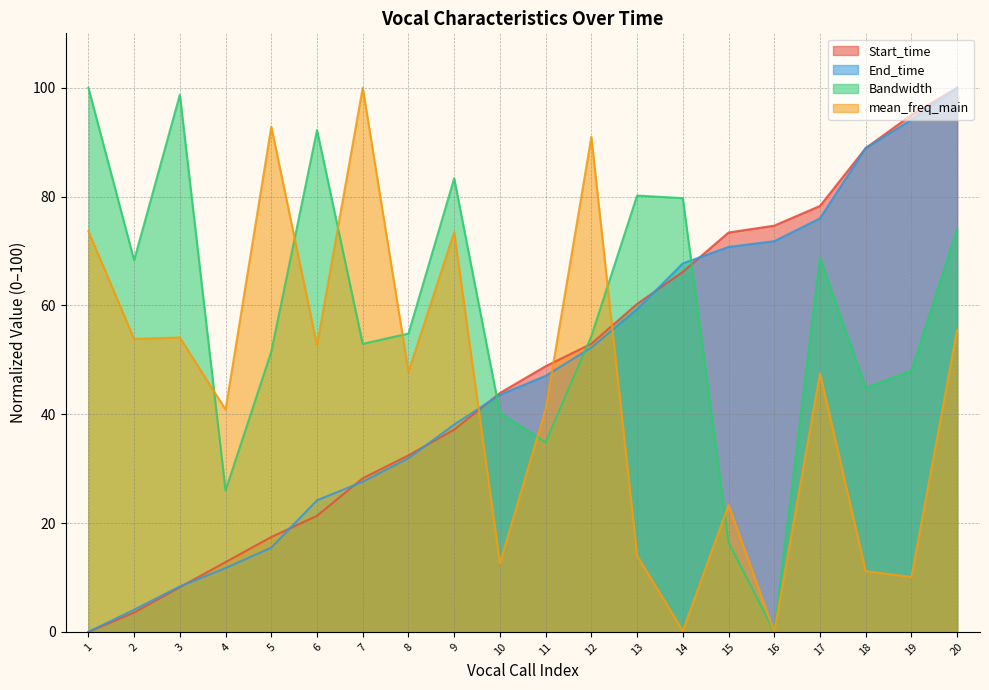

Reading left to right, transcribe all the data shown in this chart.

Start_time: 0.0	3.6	8.2	12.8	17.4	21.3	28.2	32.4	37.2	43.9	48.8	53.0	60.3	66.2	73.4	74.7	78.3	88.9	95.0	100.0
End_time: 0.0	4.1	8.4	11.7	15.5	24.2	27.6	31.9	38.1	43.6	47.0	52.3	59.3	67.7	70.7	71.8	76.0	88.9	94.1	100.0
Bandwidth: 100.0	68.3	98.7	26.0	51.5	92.2	52.9	54.8	83.4	40.3	34.9	54.4	80.2	79.7	16.5	0.0	68.8	44.8	48.0	74.0
mean_freq_main: 73.6	53.8	54.1	40.9	92.8	52.7	100.0	47.8	73.5	12.6	41.0	91.0	14.0	0.2	23.3	0.0	47.5	11.2	10.1	55.5